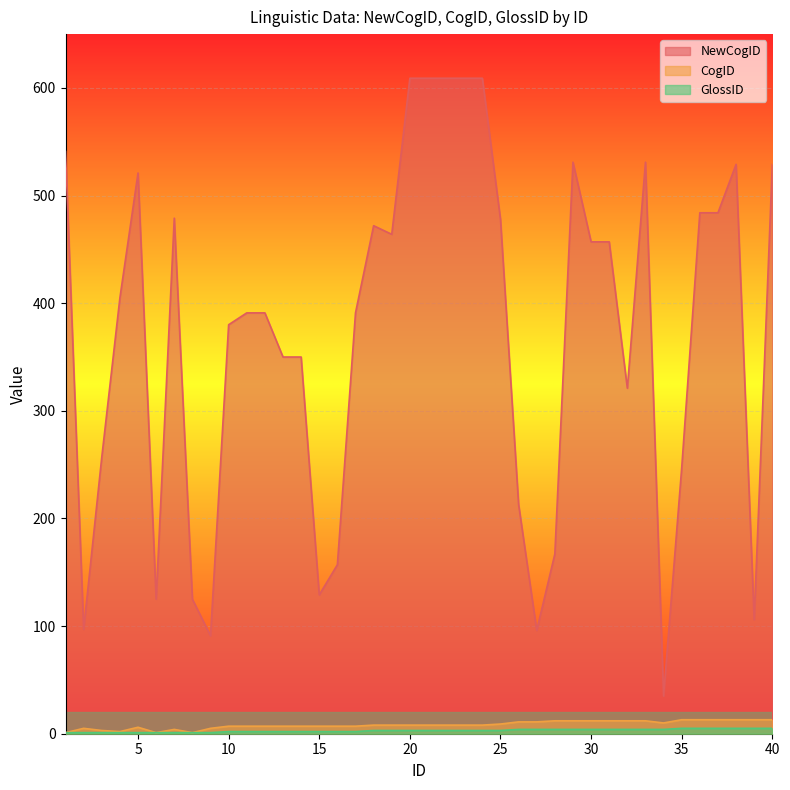

True or false: NewCogID and CogID cross at least once.

False